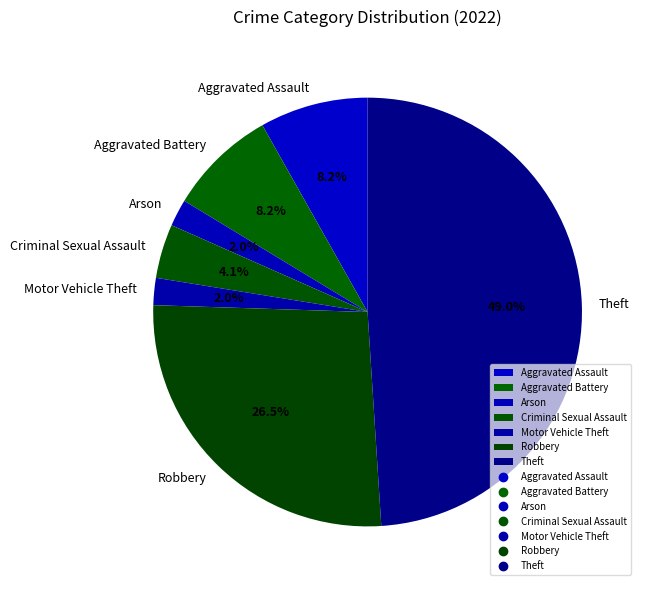

How many segments does this pie chart have?

7